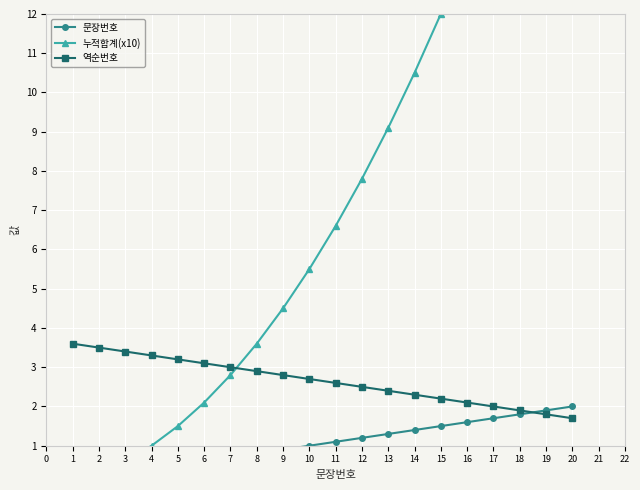

Reading left to right, extract all data points from this chart.

문장번호: 0.1	0.2	0.3	0.4	0.5	0.6	0.7	0.8	0.9	1.0	1.1	1.2	1.3	1.4	1.5	1.6	1.7	1.8	1.9	2.0
누적합계(x10): 0.1	0.3	0.6	1.0	1.5	2.1	2.8	3.6	4.5	5.5	6.6	7.8	9.1	10.5	12.0	13.6	15.3	17.1	19.0	21.0
역순번호: 3.6	3.5	3.4	3.3	3.2	3.1	3.0	2.9	2.8	2.7	2.6	2.5	2.4	2.3	2.2	2.1	2.0	1.9	1.8	1.7